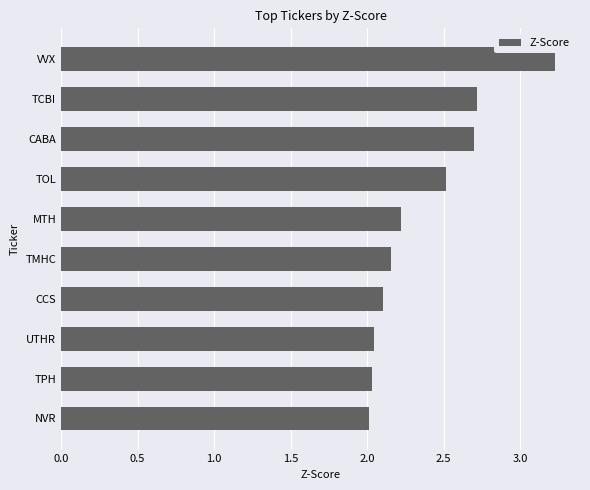

Approximately how many times larger is the value at MTH compared to NVR?

1.1